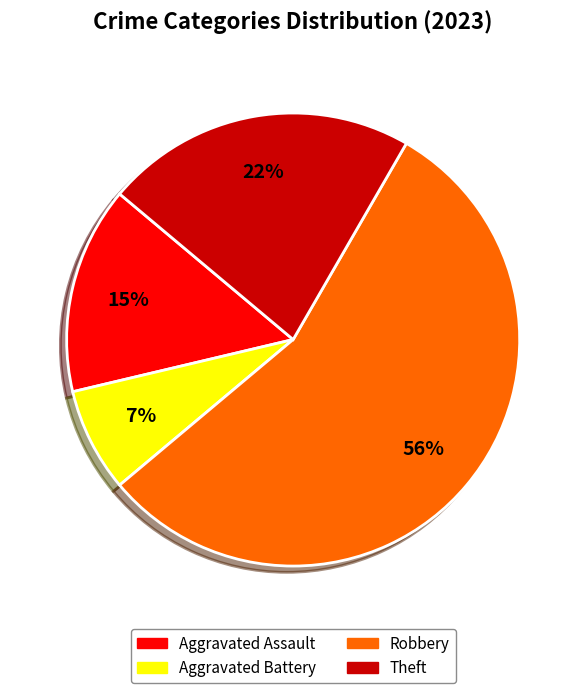

To the nearest percent, what is the average slice percentage?

25%